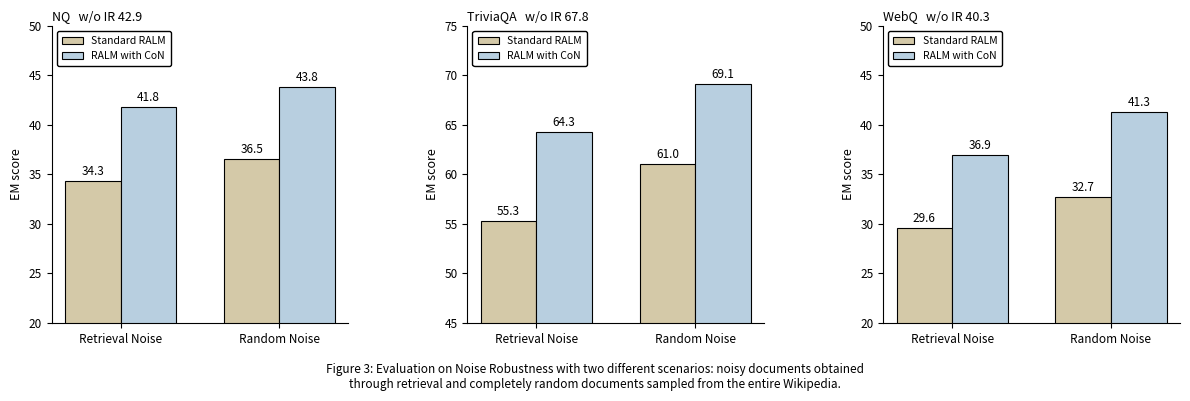

What position from the left is Retrieval Noise?

1